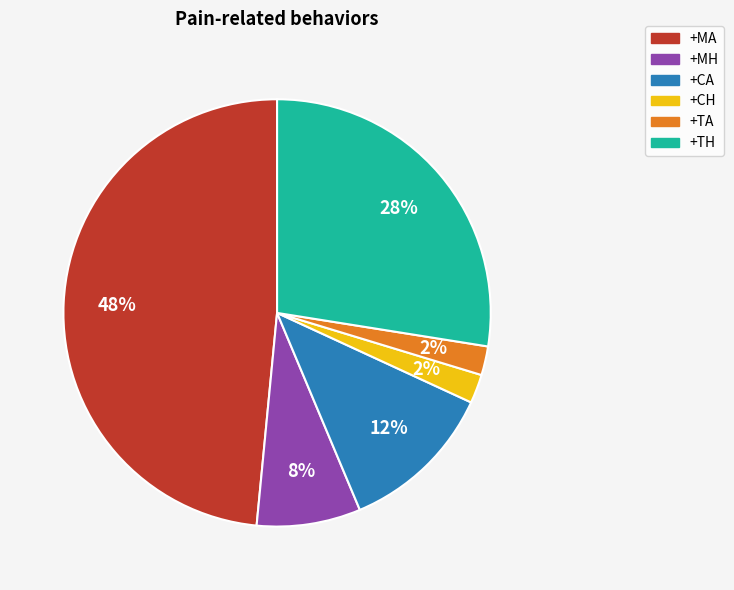

Is the sum of +MH and +TA greater than half?

No